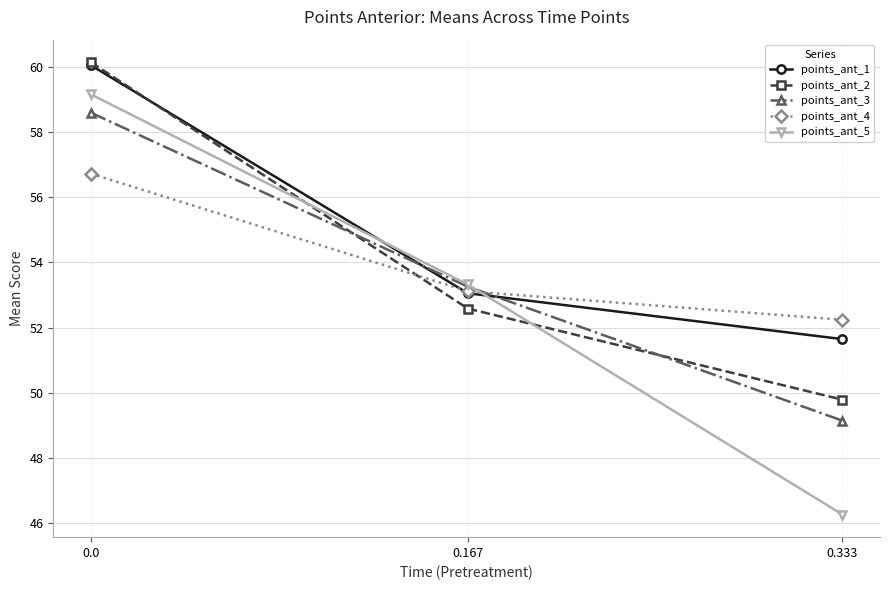

Which series has the widest spread of values?

points_ant_5